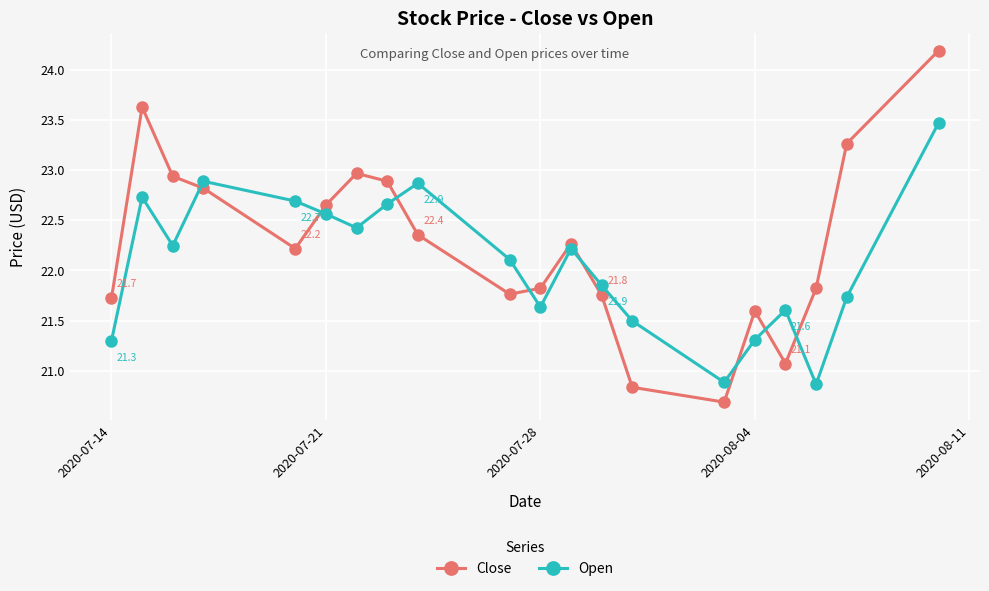

How many lines are shown in the chart?

2